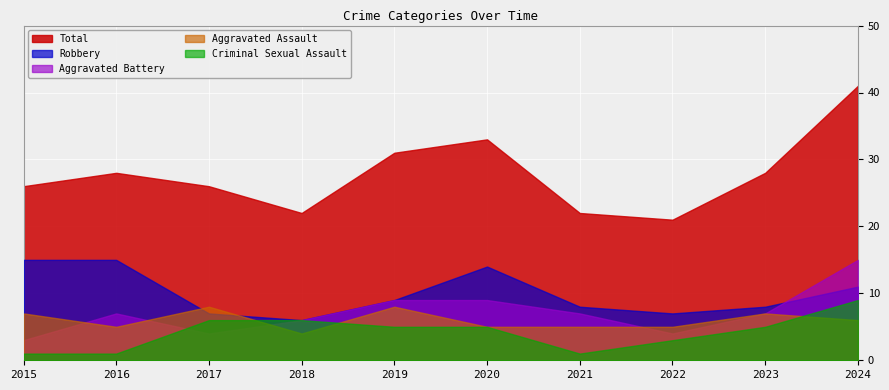

How many data points in Aggravated Battery are above 7?

3